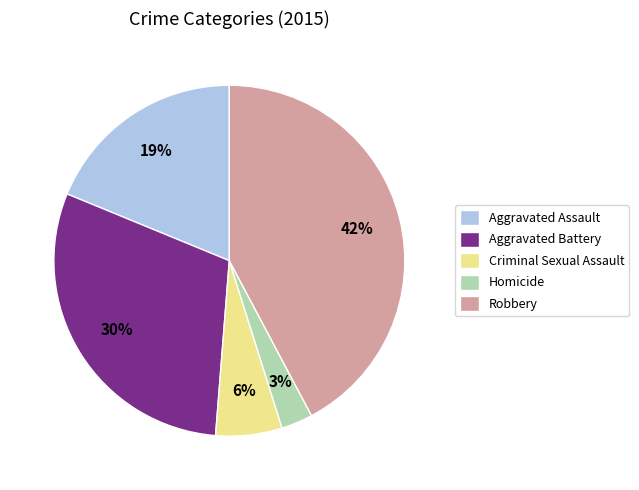

The Aggravated Assault slice represents 19% of the pie. True or false?

True